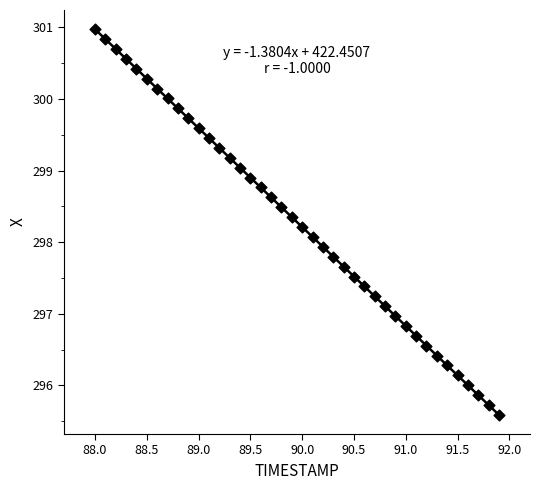

What is the range of Y values (max minus min)?

5.4